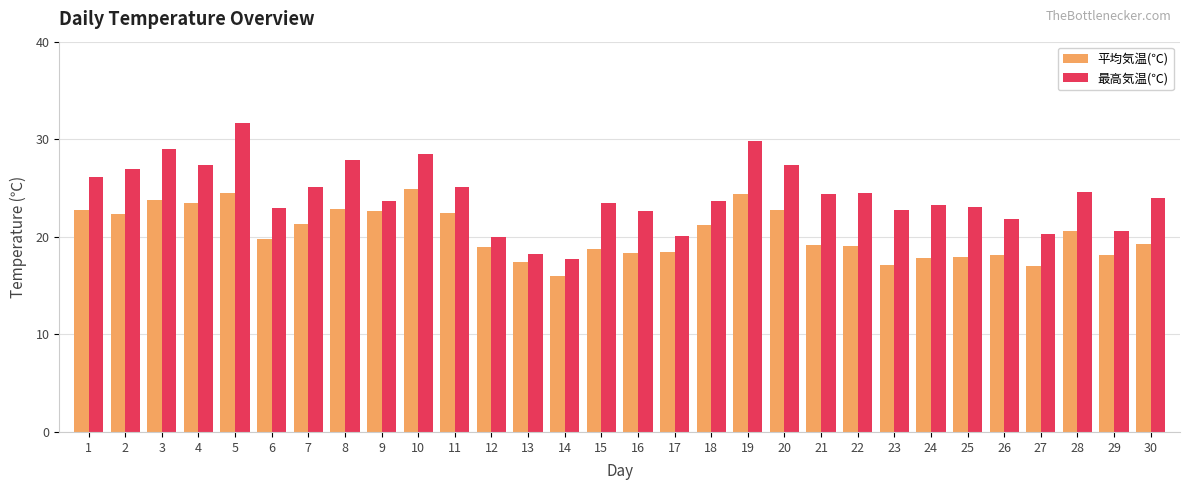

Is it true that 平均気温(℃) equals 21.2 at 18?

True